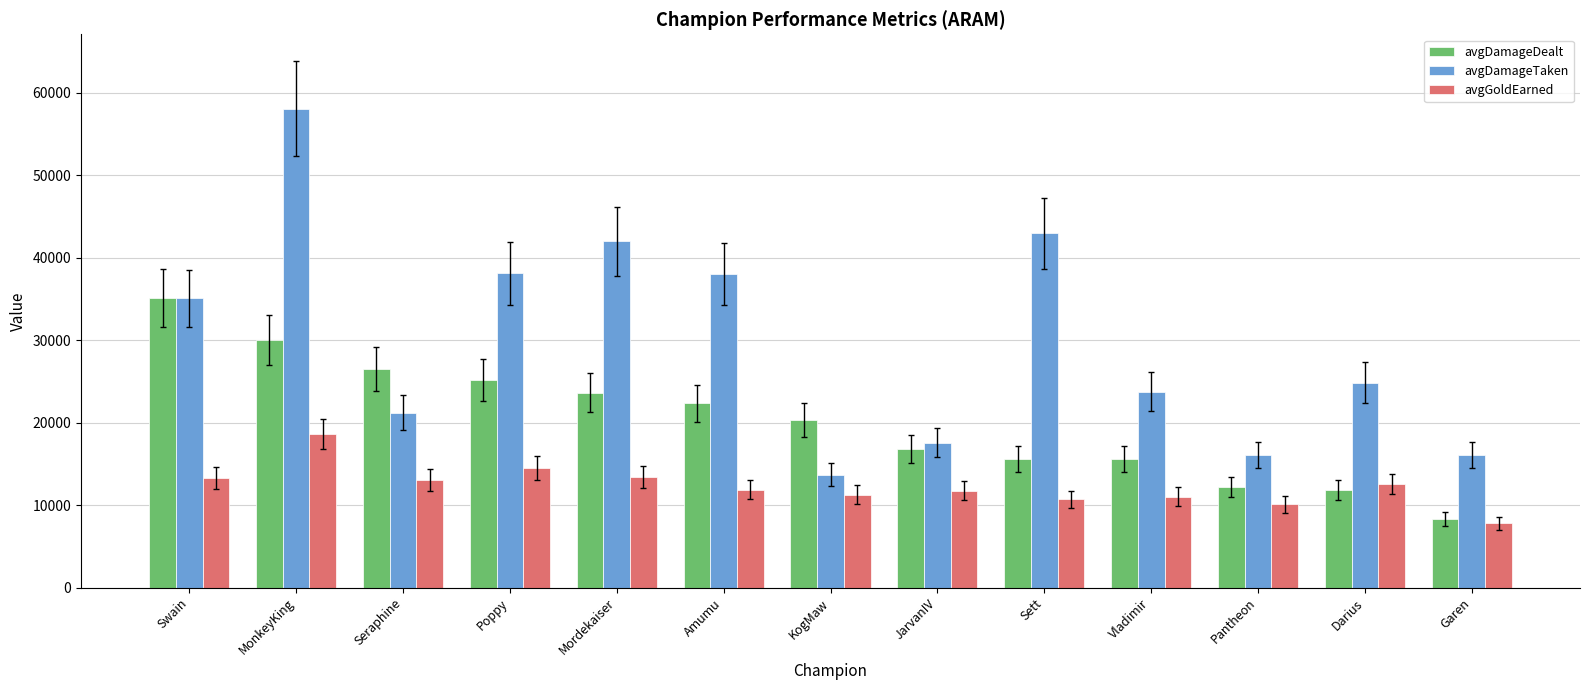

What is the difference between the avgDamageTaken values at JarvanIV and Poppy?

20534